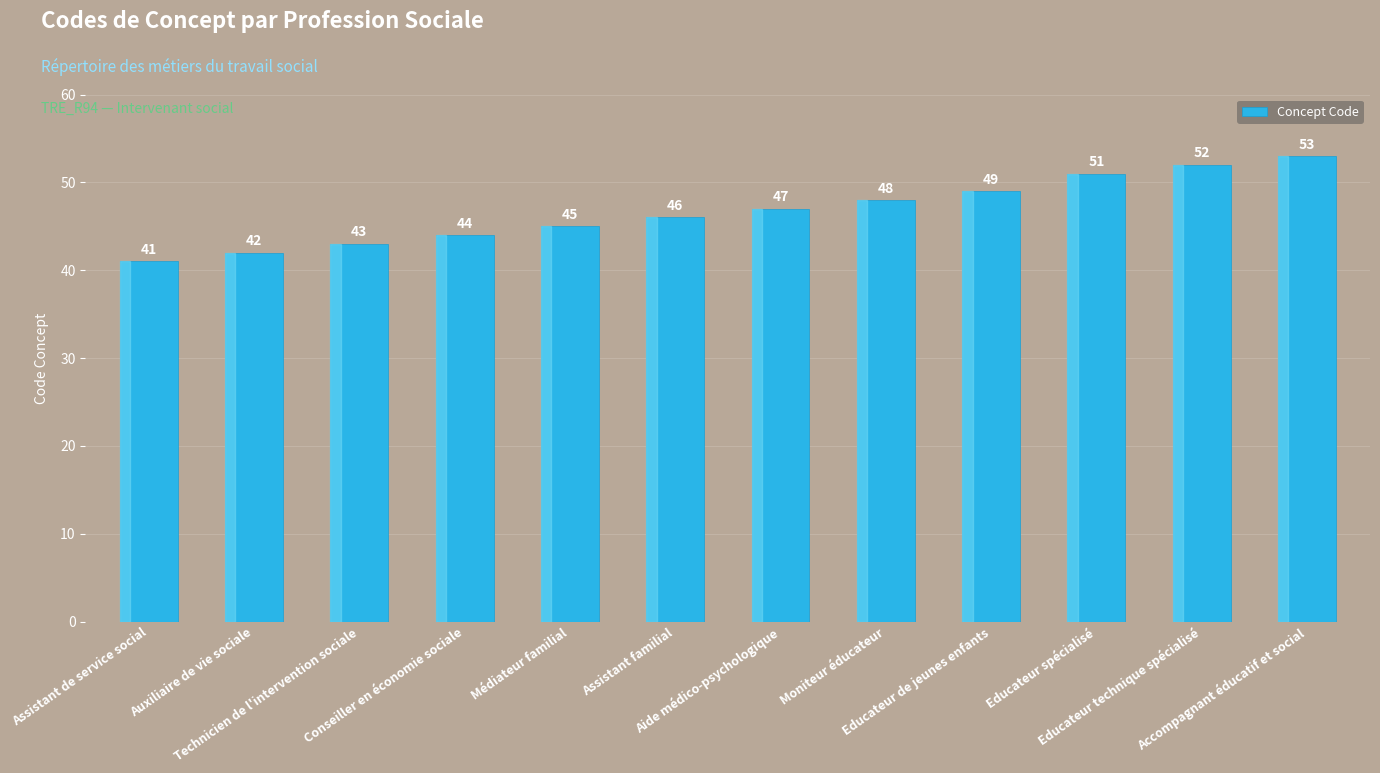

What is the sum of all values?

561